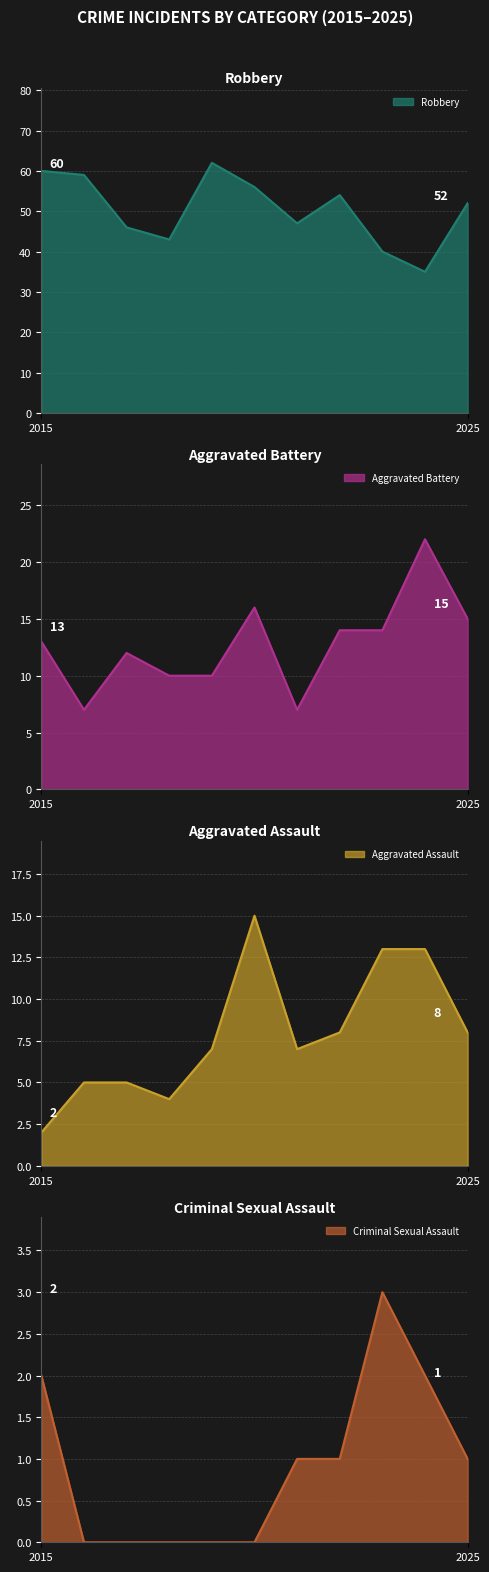

What is the difference between the second highest and second lowest values in the Aggravated Assault series?

9